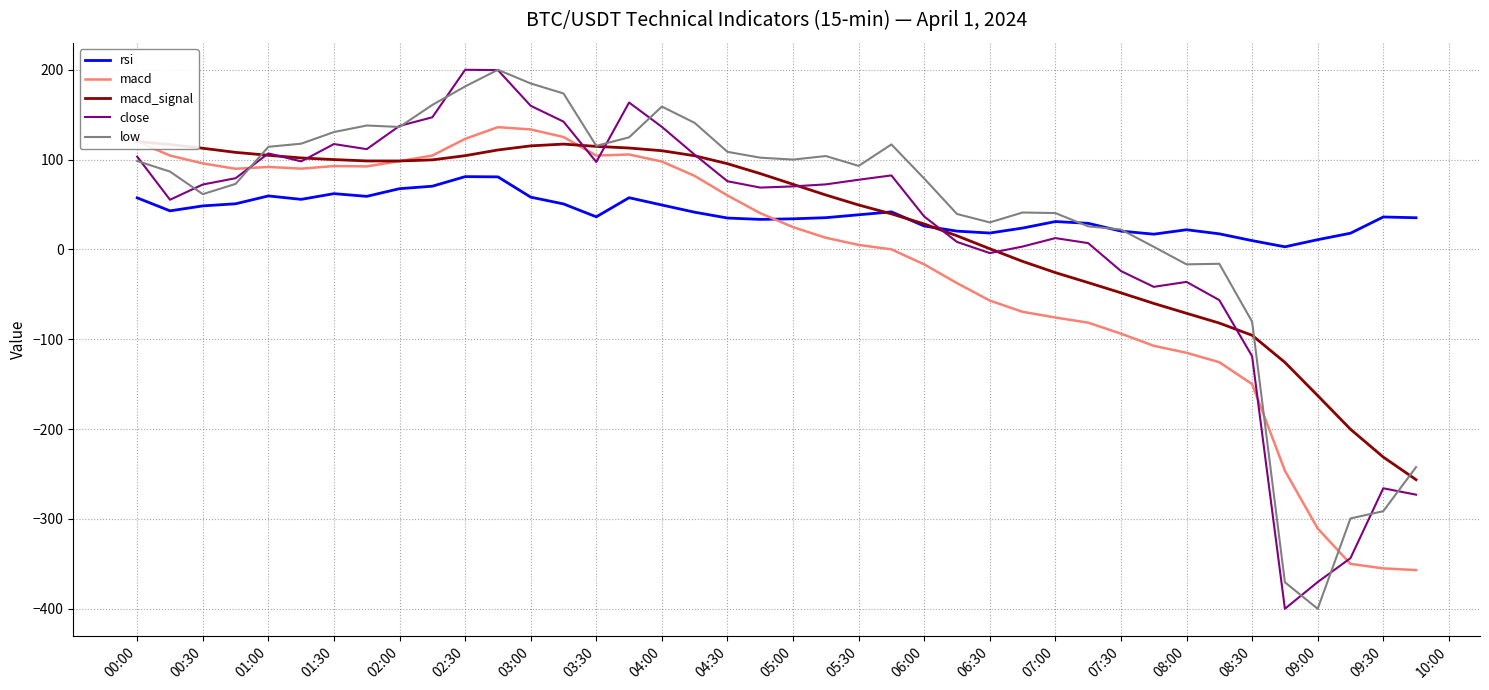

The close series shows -377.6 at 09:30. True or false?

False